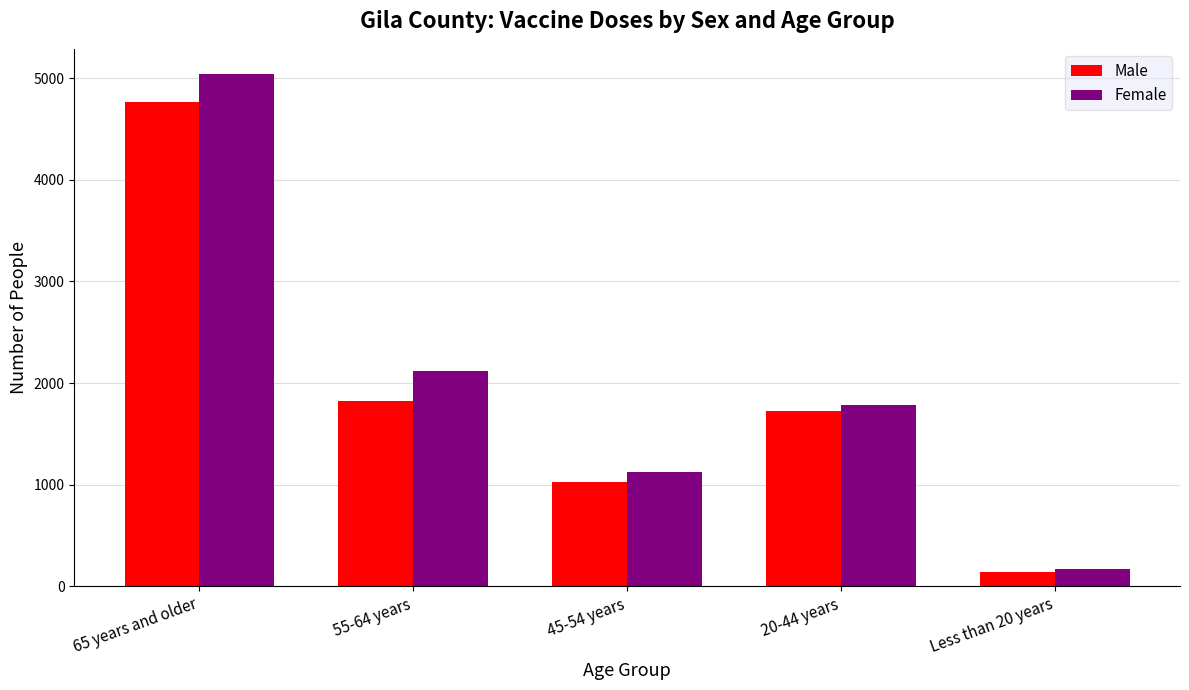

Which category has the lowest value in the Female series?

Less than 20 years